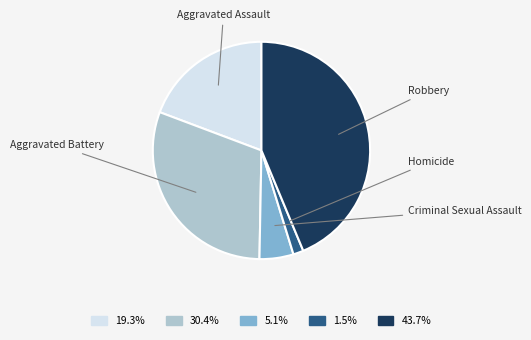

How many segments does this pie chart have?

5